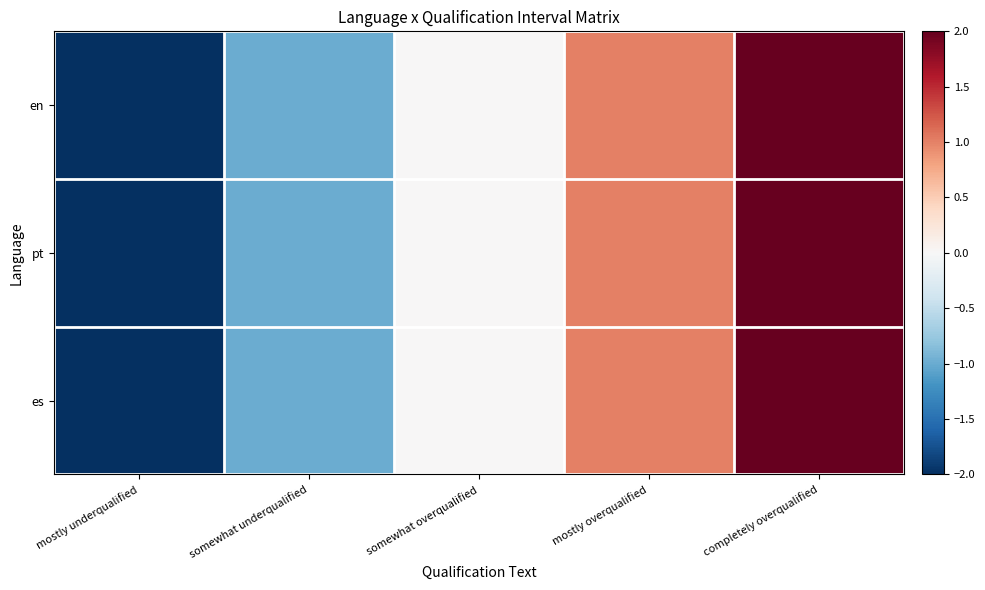

Between mostly underqualified and completely overqualified, which is larger?

completely overqualified